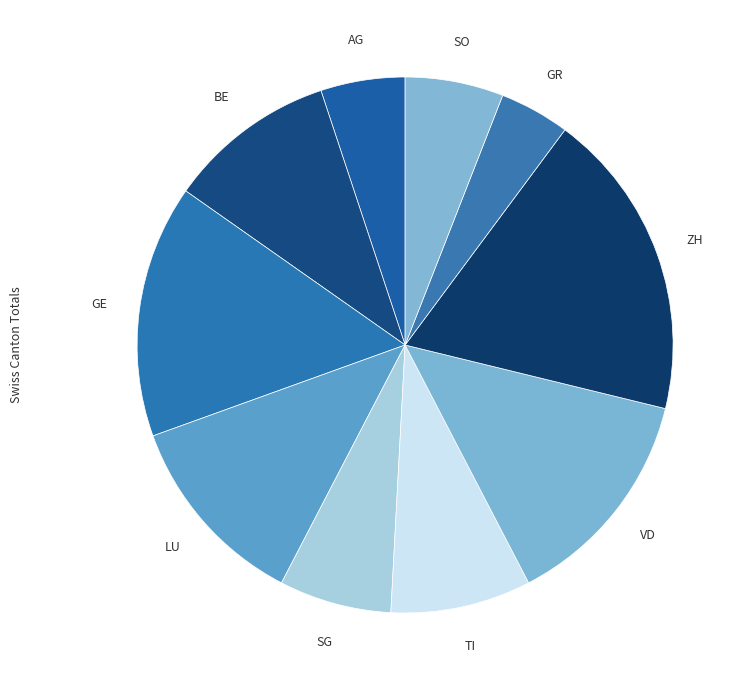

Which slice is the largest?

ZH